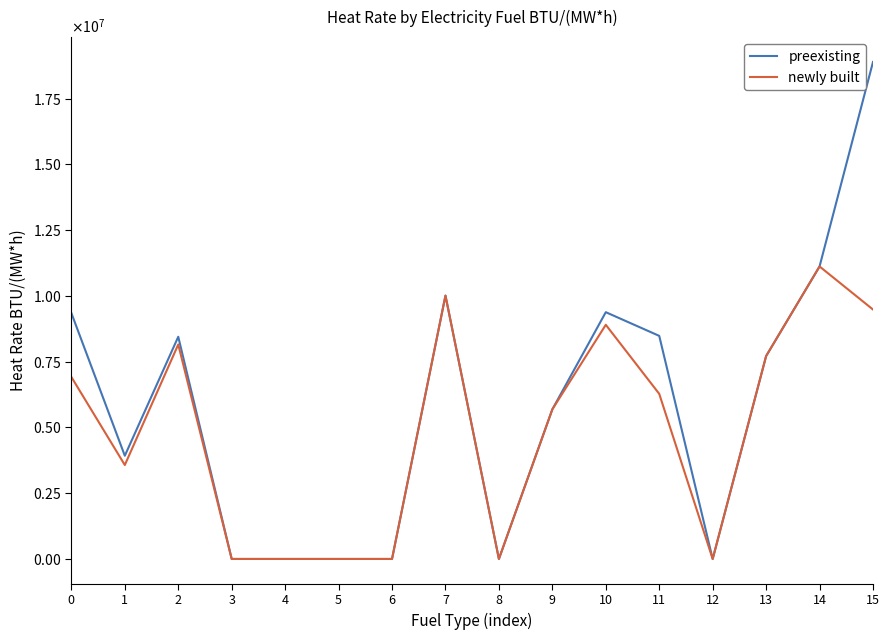

Does the chart display data point markers on the line(s)?

No